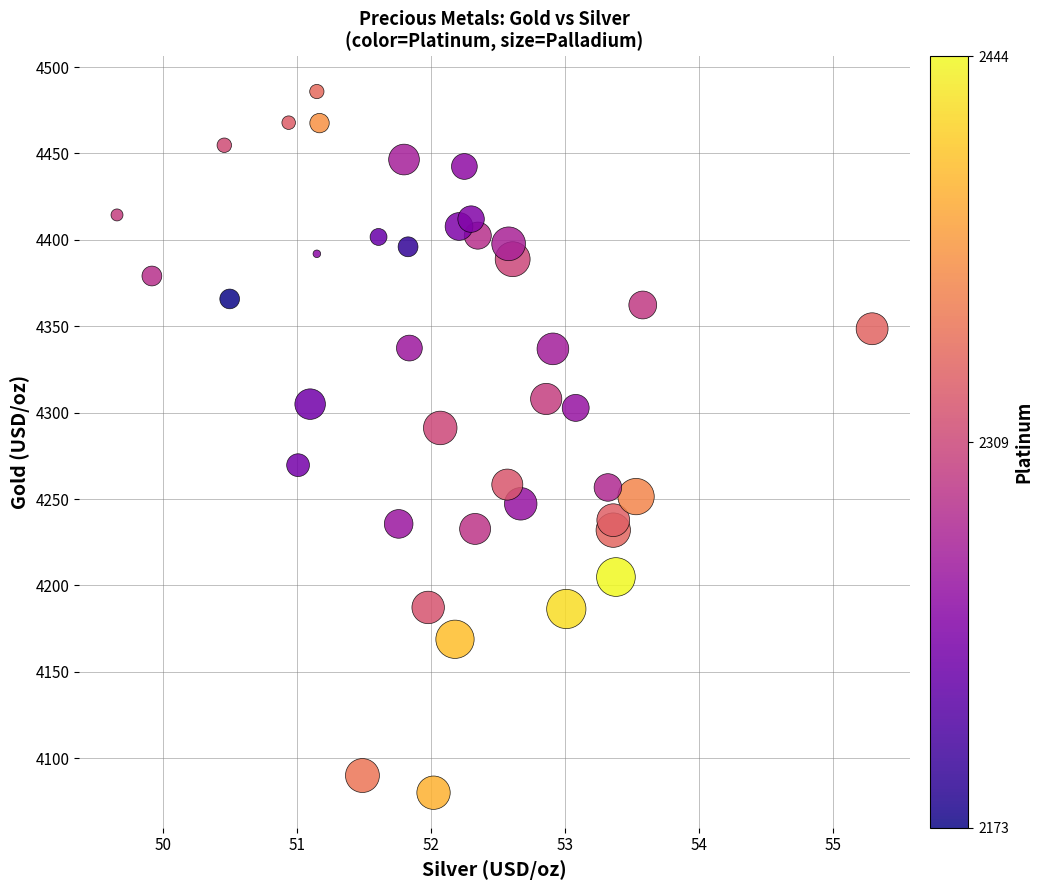

What is the range of X values (max minus min)?

5.6